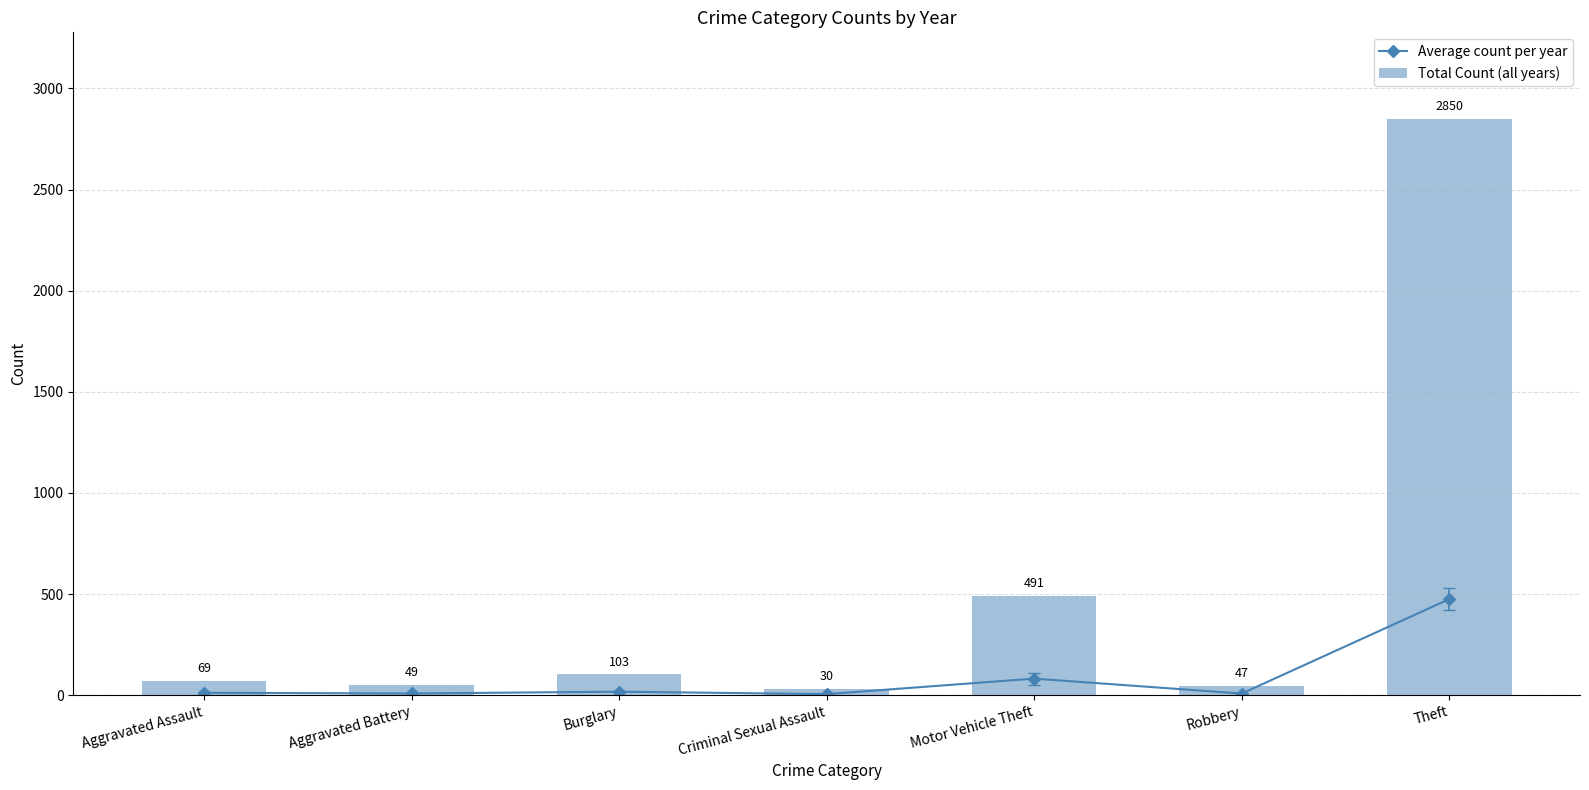

True or false: Total Count (all years) has a value of 18.4 at Robbery.

False